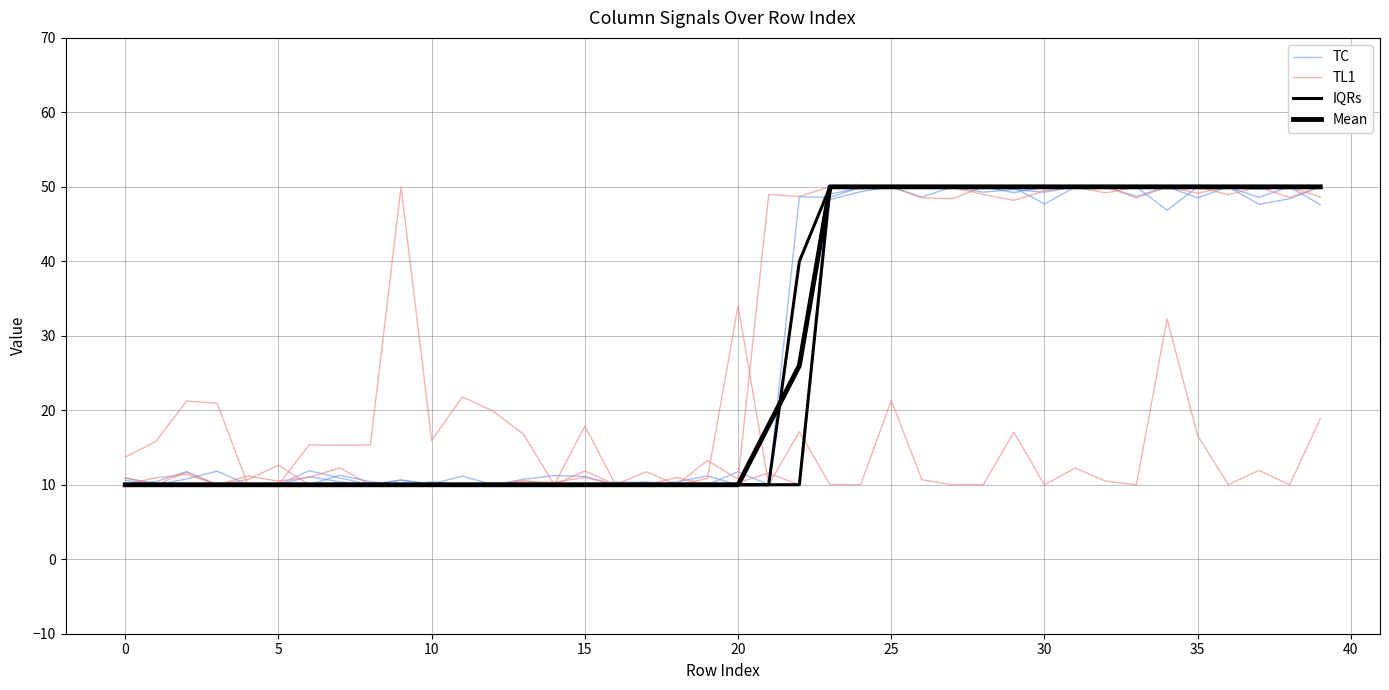

True or false: TC has more than 1 interior local peaks.

True